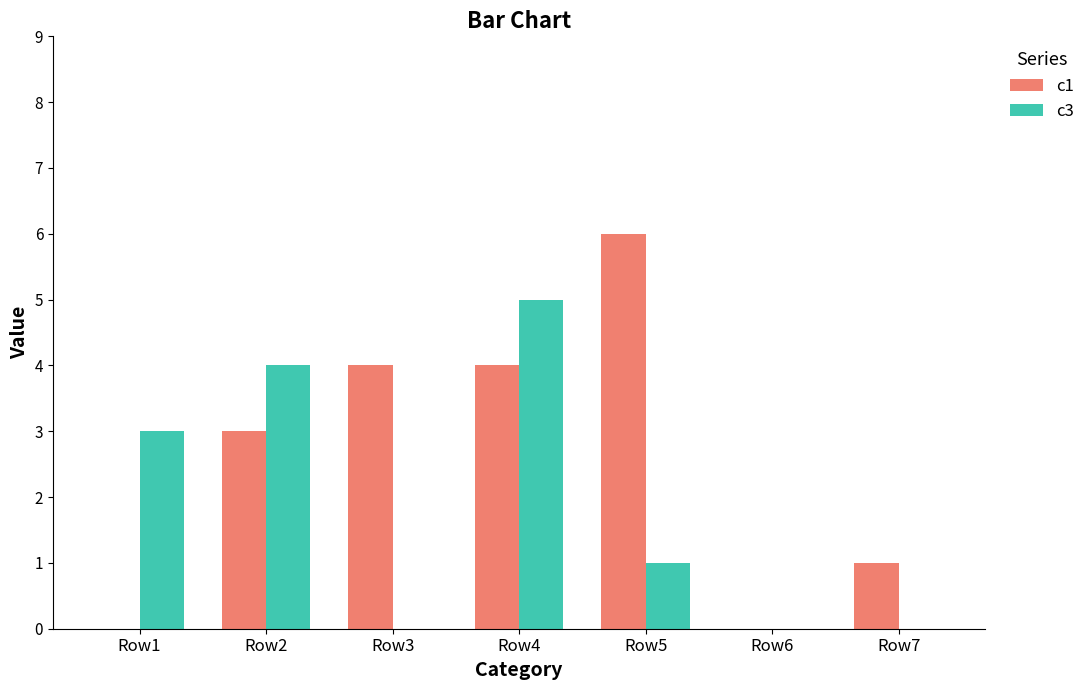

What is the total value across all series at Row2?

7